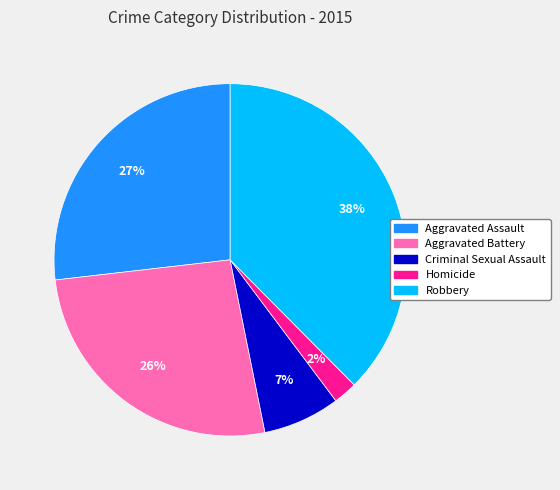

Is there any slice that represents more than half of the pie?

No